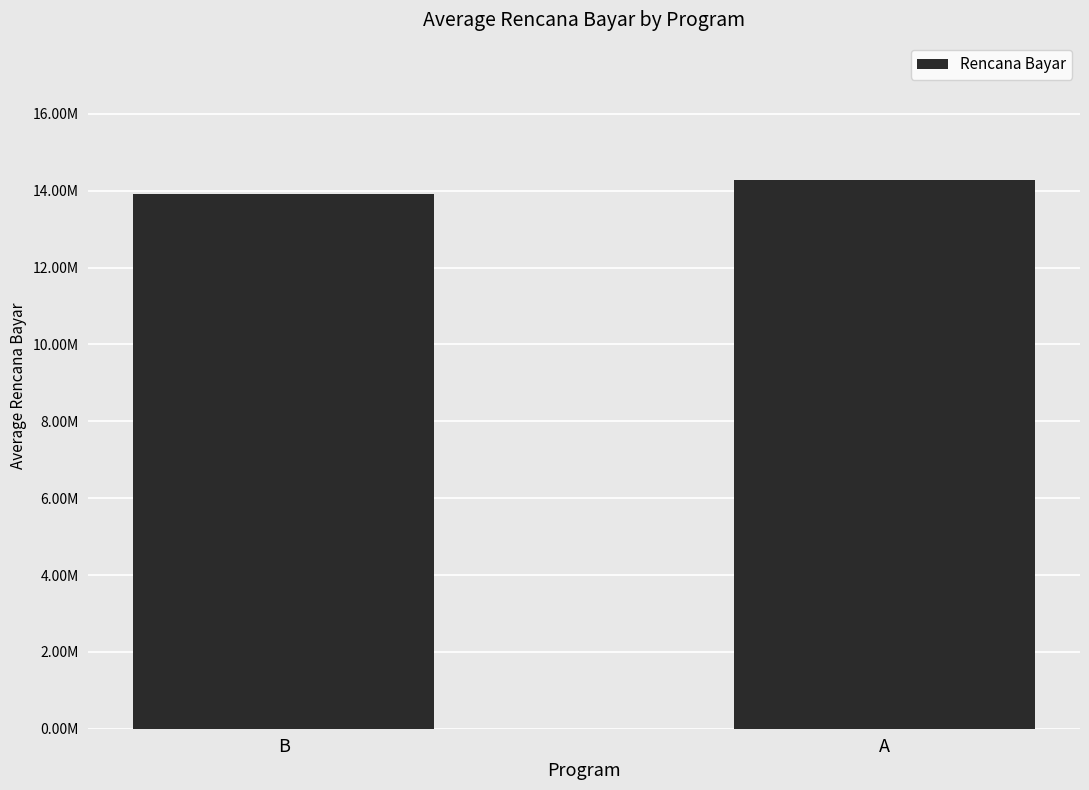

Does the chart contain stacked bars?

No